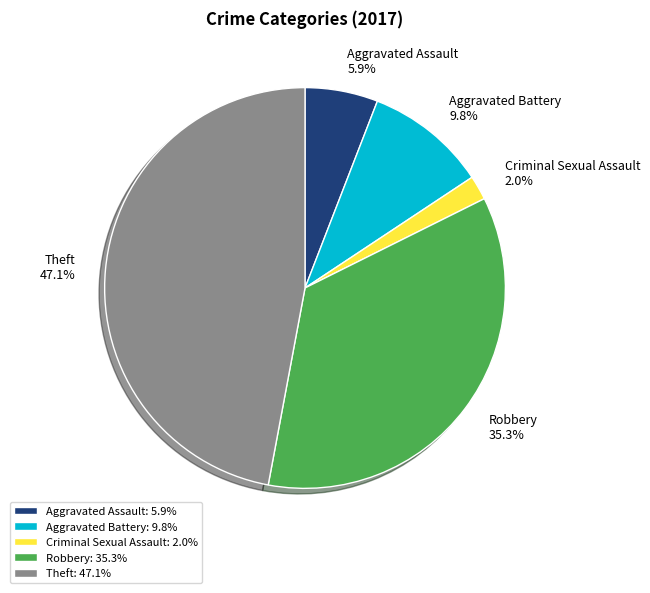

Approximately how many times larger is the value at Robbery compared to Aggravated Assault?

6.0